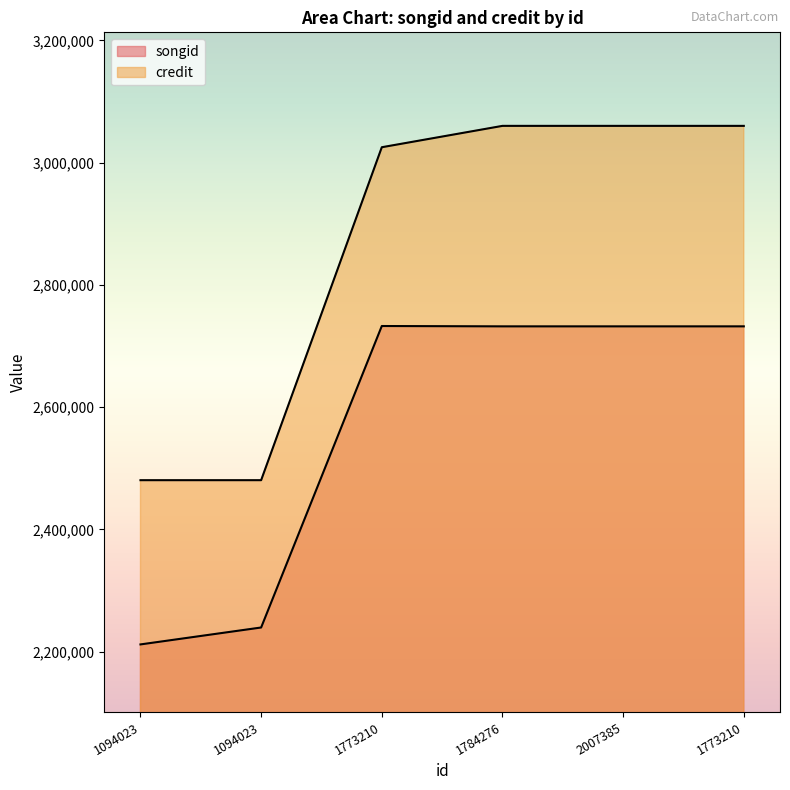

Is it true that songid equals 4038697 at 1773210?

False